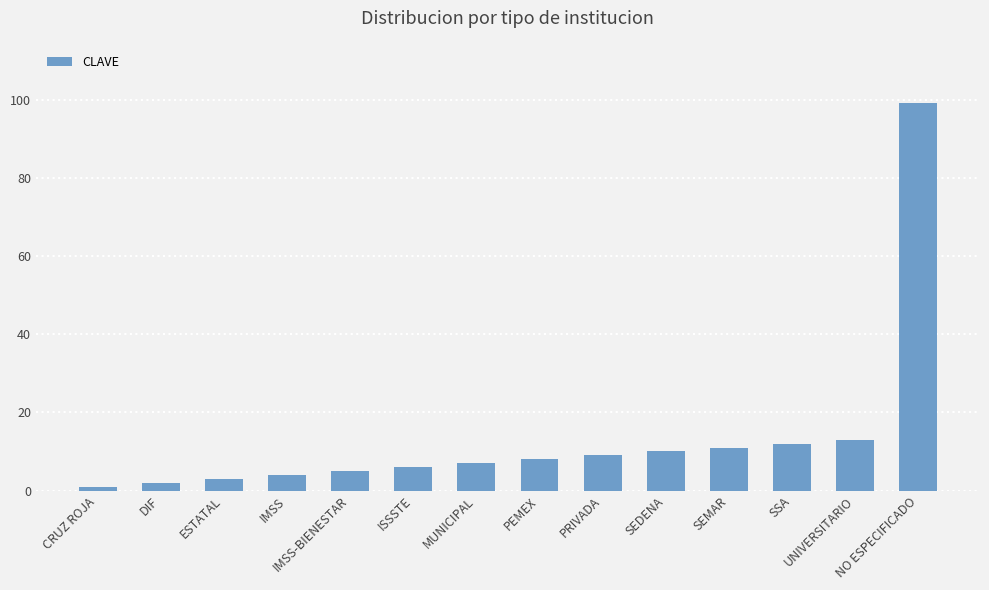

Is it true that the value at IMSS-BIENESTAR is 5?

True